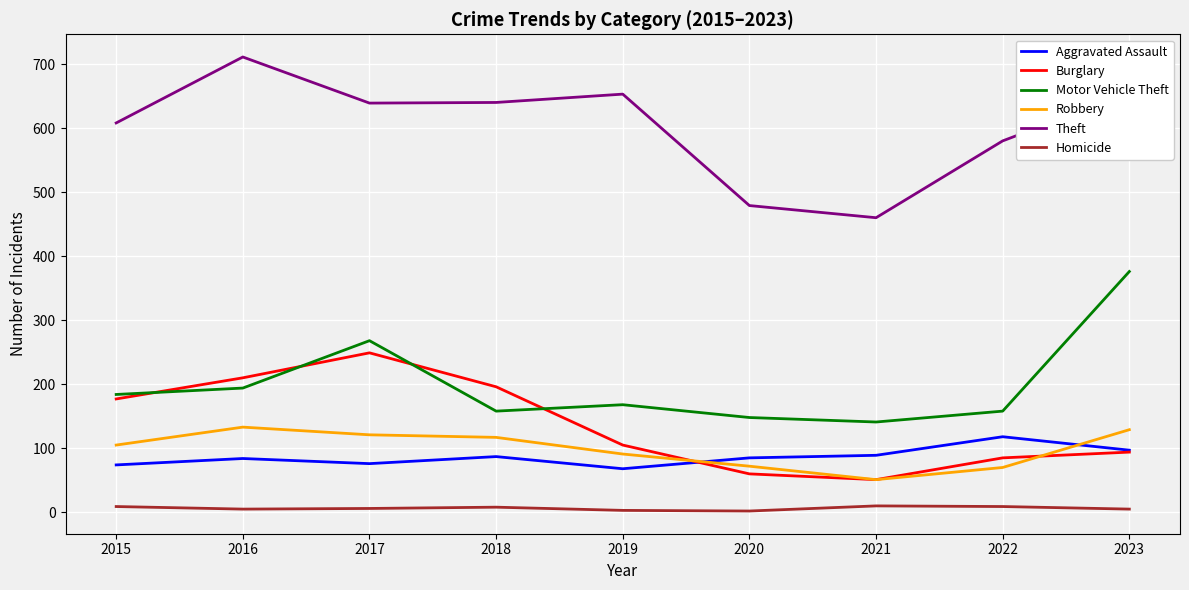

Where is the first local minimum for Burglary?

2021